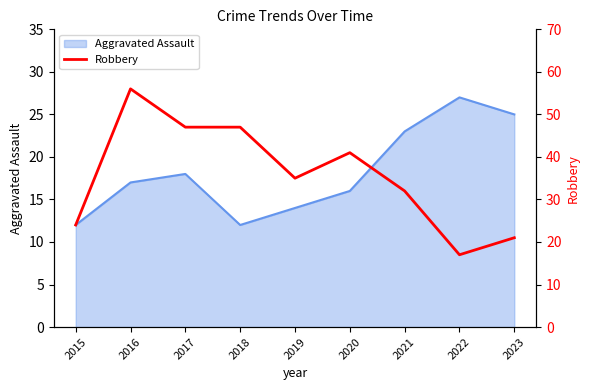

What is the difference between the maximum and minimum values?

39